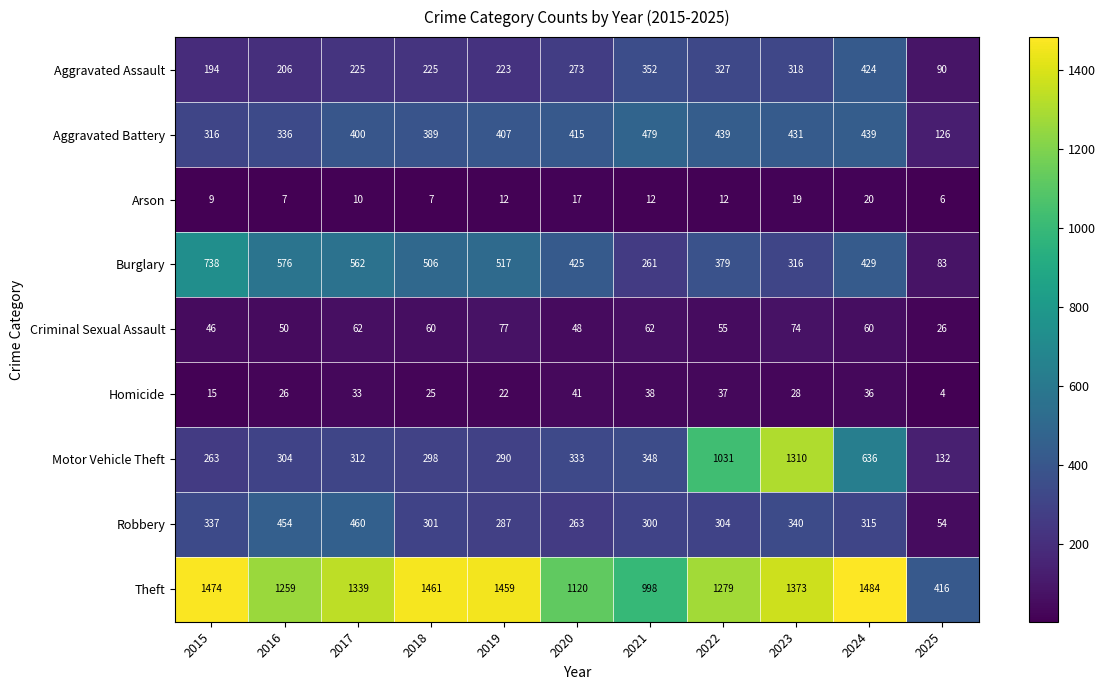

What is the sum of all Arson values?

131